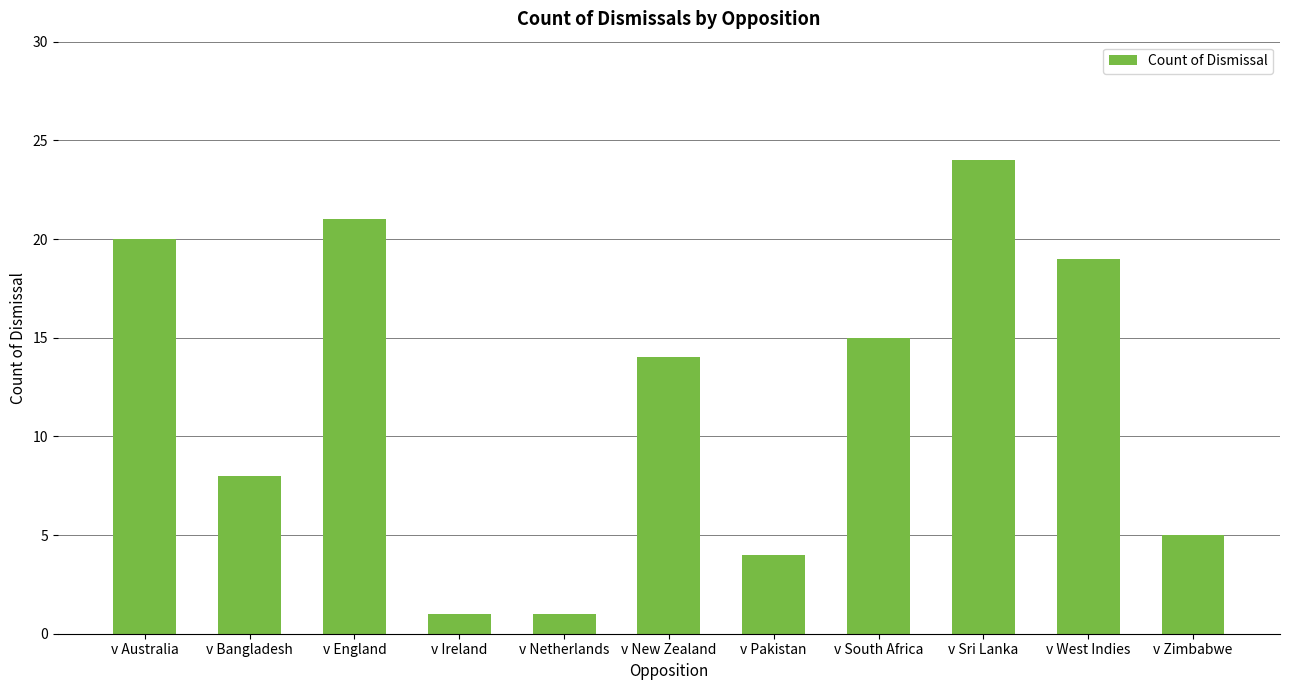

How many data points are less than 14?

5